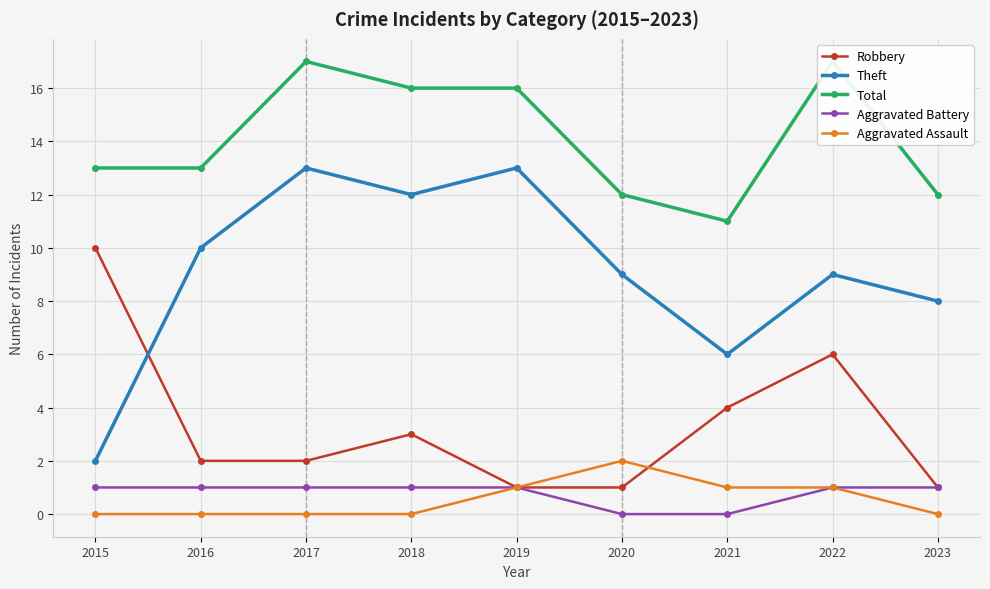

Which series has the largest range (max minus min)?

Theft